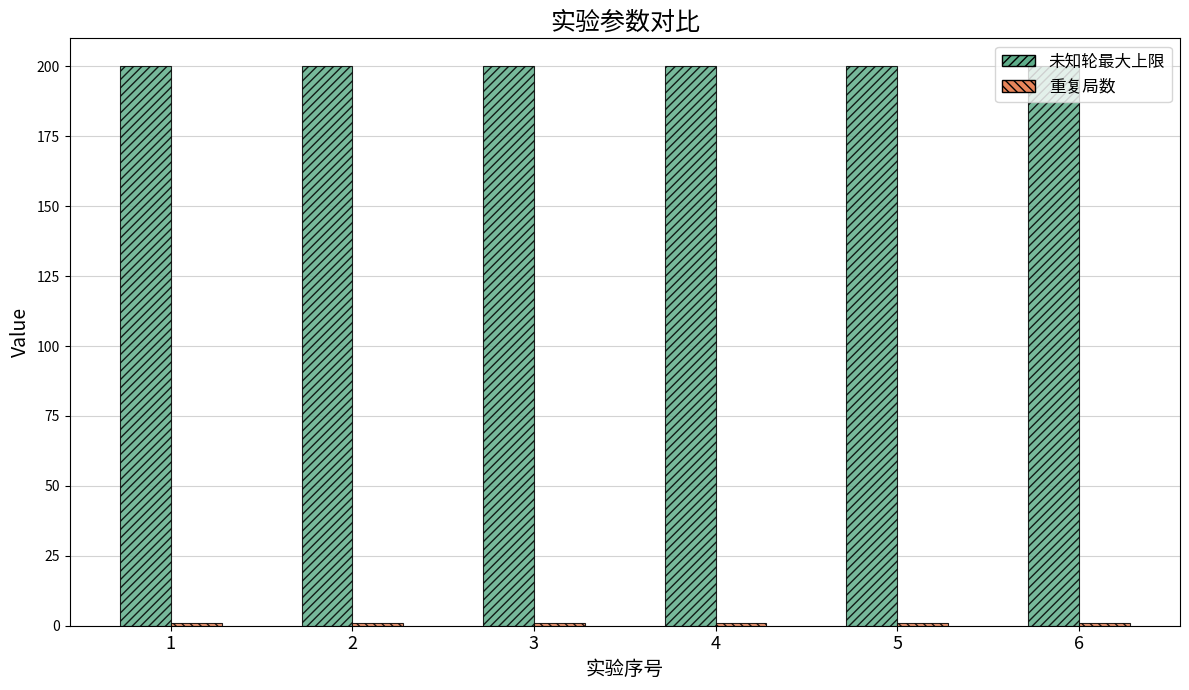

What is the greatest value displayed?

200